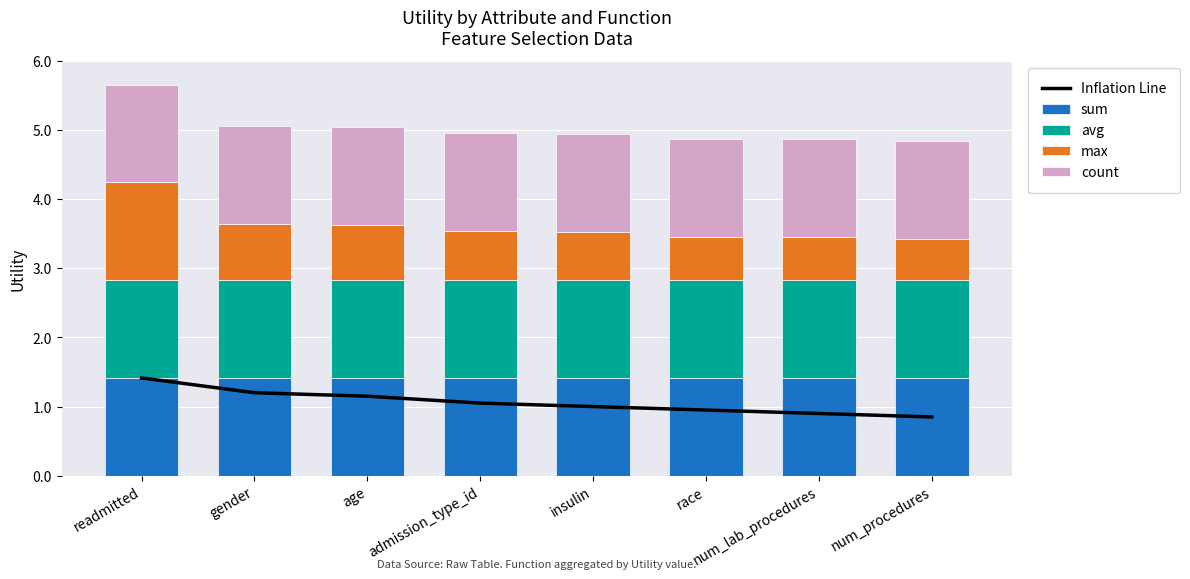

The value of Inflation Line at gender is 1.2. True or false?

True